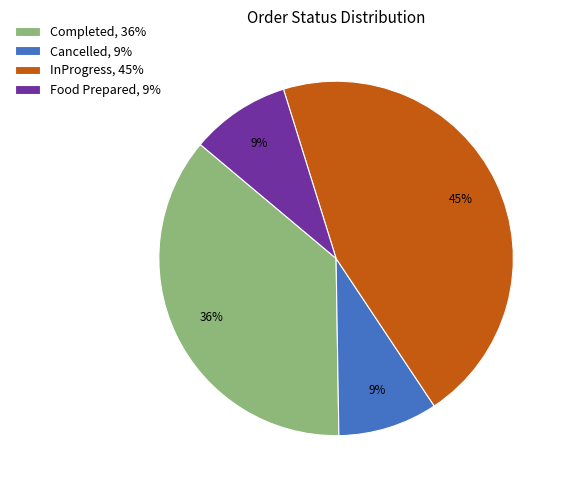

Does InProgress, 45% represent more than half of the total?

No